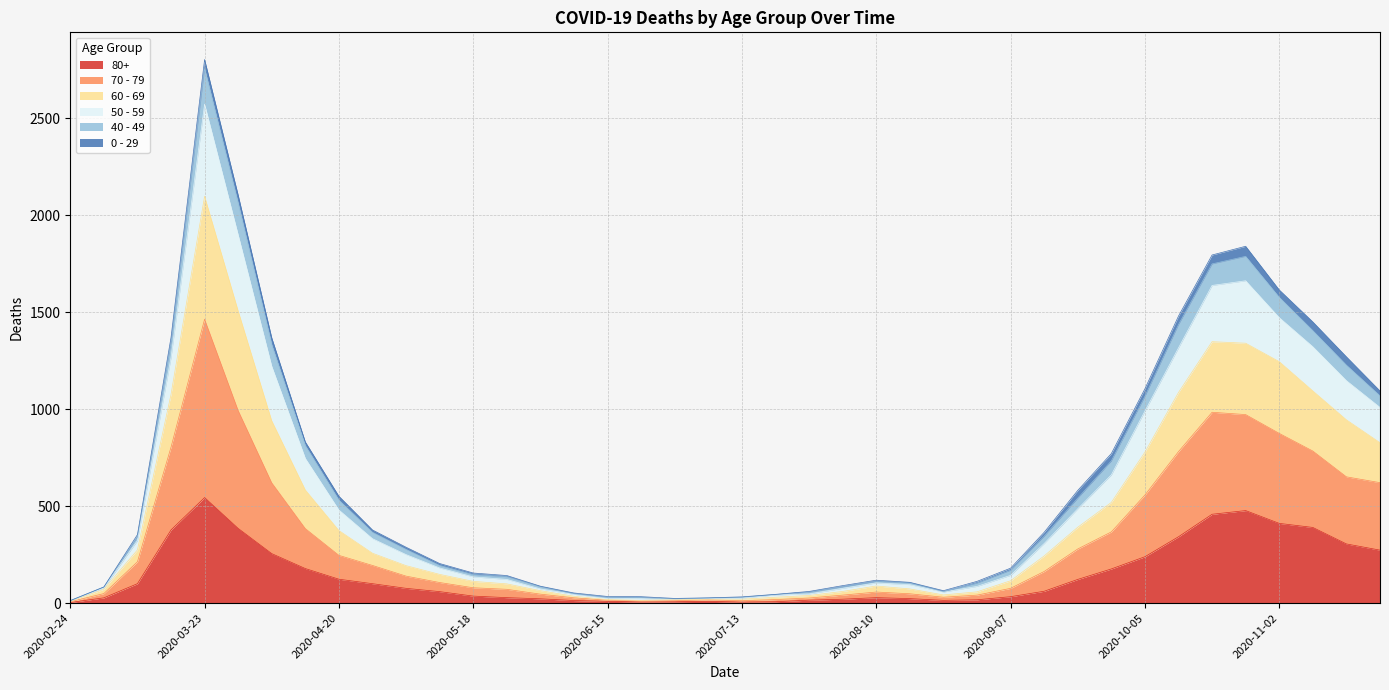

At which label does 80+ reach its peak?

2020-03-23